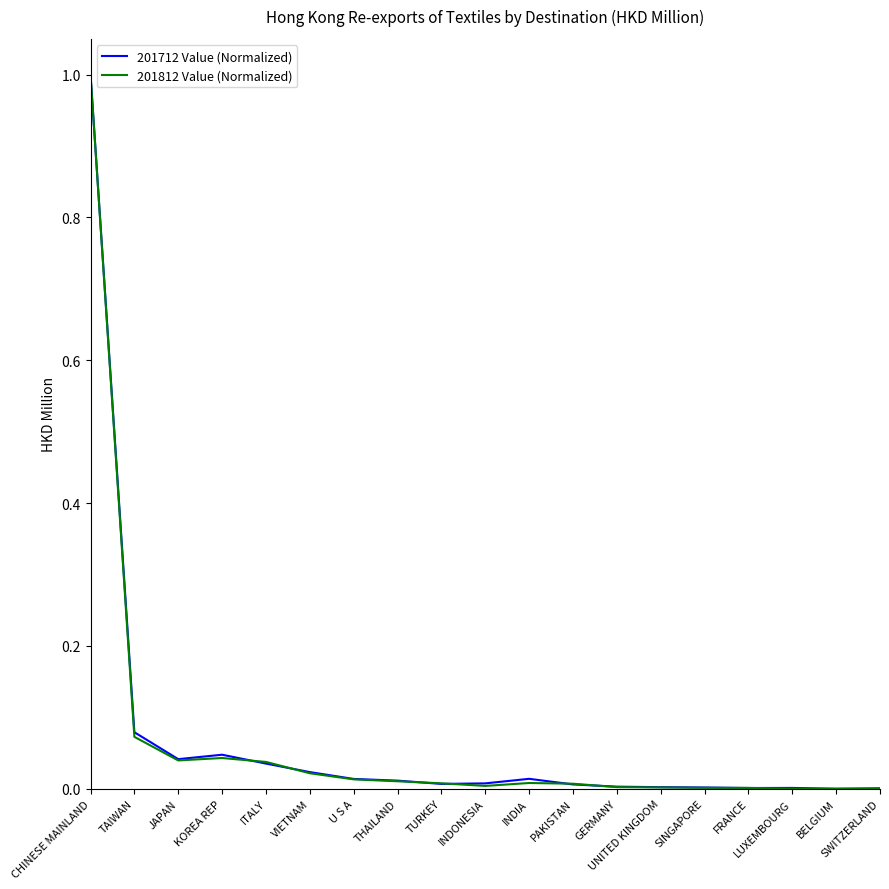

What is the maximum value shown in the chart?

1.0